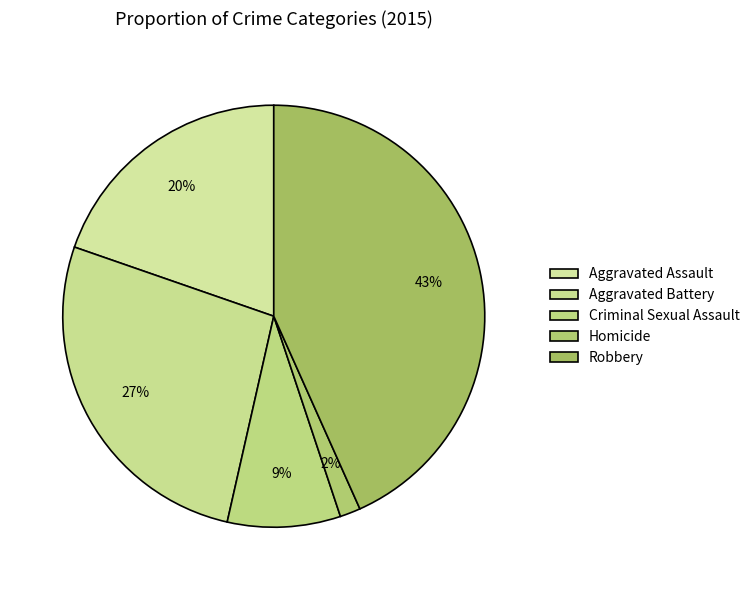

What percentage do Aggravated Assault and Homicide together represent?

21.3%